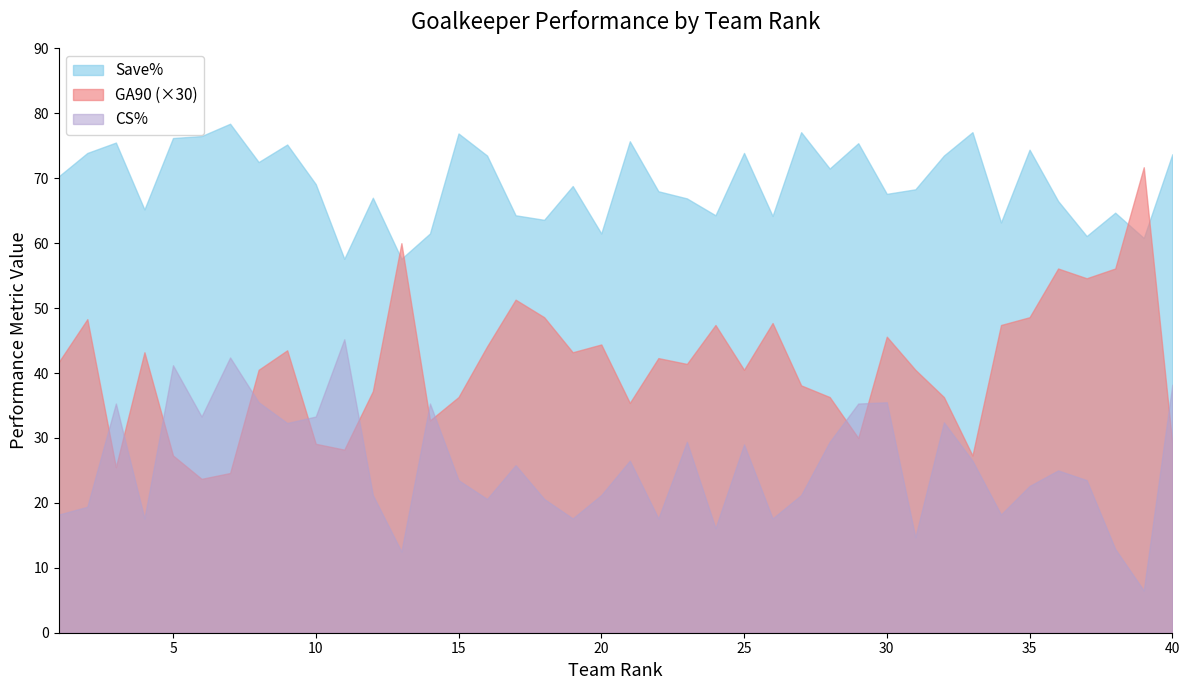

Reading right to left, transcribe all the data shown in this chart.

Save%: 73.7	60.8	64.7	61.1	66.5	74.4	63.2	77.1	73.5	68.3	67.6	75.4	71.5	77.1	64.2	73.9	64.3	66.9	68.0	75.7	61.5	68.8	63.6	64.3	73.5	76.9	61.5	57.6	67.0	57.6	69.1	75.2	72.5	78.4	76.5	76.2	65.2	75.5	73.9	70.3
GA90: 1.0	2.4	1.9	1.8	1.9	1.6	1.6	0.9	1.2	1.4	1.5	1.0	1.2	1.3	1.6	1.4	1.6	1.4	1.4	1.2	1.5	1.4	1.6	1.7	1.5	1.2	1.1	2.0	1.2	0.9	1.0	1.4	1.4	0.8	0.8	0.9	1.4	0.8	1.6	1.4
CS%: 38.2	6.5	12.9	23.5	25.0	22.6	18.2	26.5	32.4	14.7	35.5	35.3	29.4	21.2	17.6	29.0	16.1	29.4	17.6	26.5	21.2	17.6	20.6	25.8	20.6	23.5	35.3	12.5	21.2	45.2	33.3	32.3	35.5	42.4	33.3	41.2	17.6	35.3	19.4	18.2